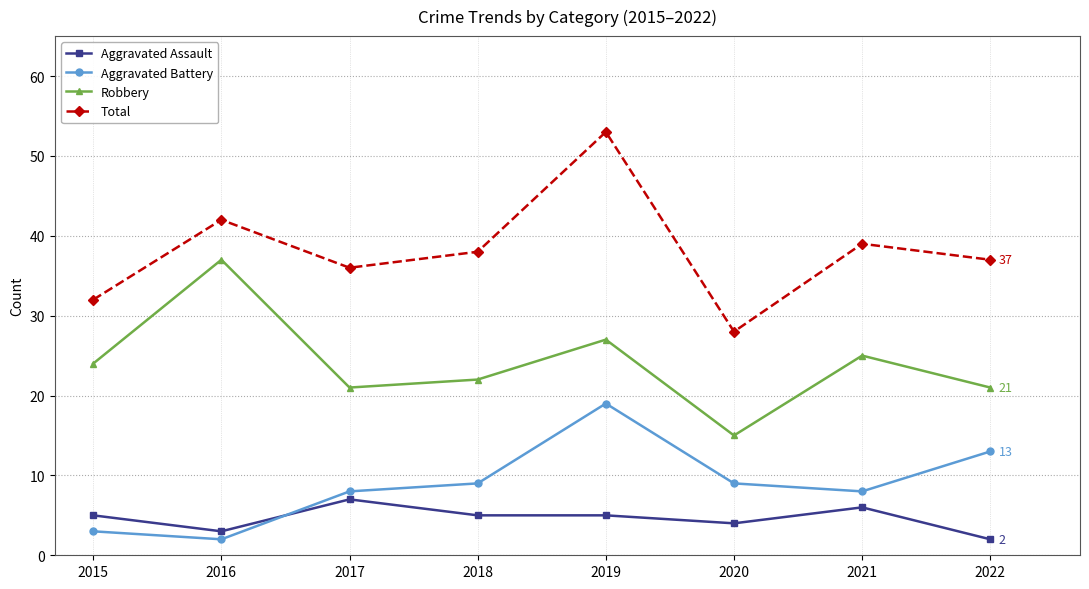

Reading right to left, extract all data points from this chart.

Aggravated Assault: 2022=2	2021=6	2020=4	2019=5	2018=5	2017=7	2016=3	2015=5
Aggravated Battery: 2022=13	2021=8	2020=9	2019=19	2018=9	2017=8	2016=2	2015=3
Robbery: 2022=21	2021=25	2020=15	2019=27	2018=22	2017=21	2016=37	2015=24
Total: 2022=37	2021=39	2020=28	2019=53	2018=38	2017=36	2016=42	2015=32